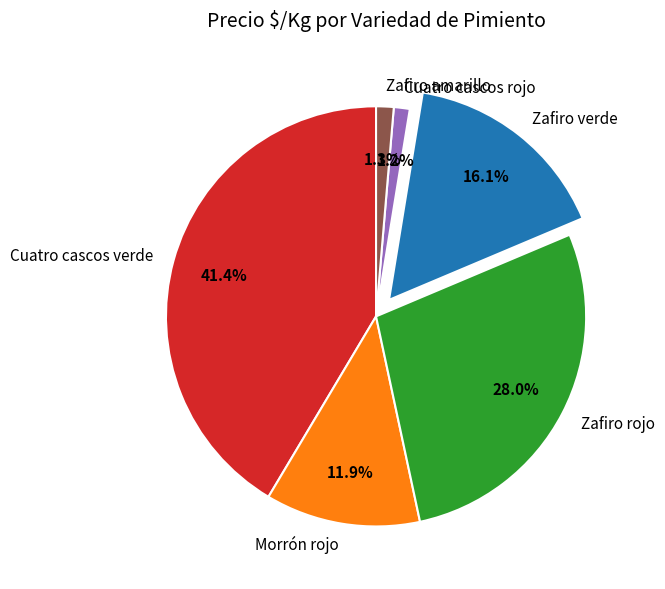

What percentage is NOT represented by Zafiro rojo?

72.0%